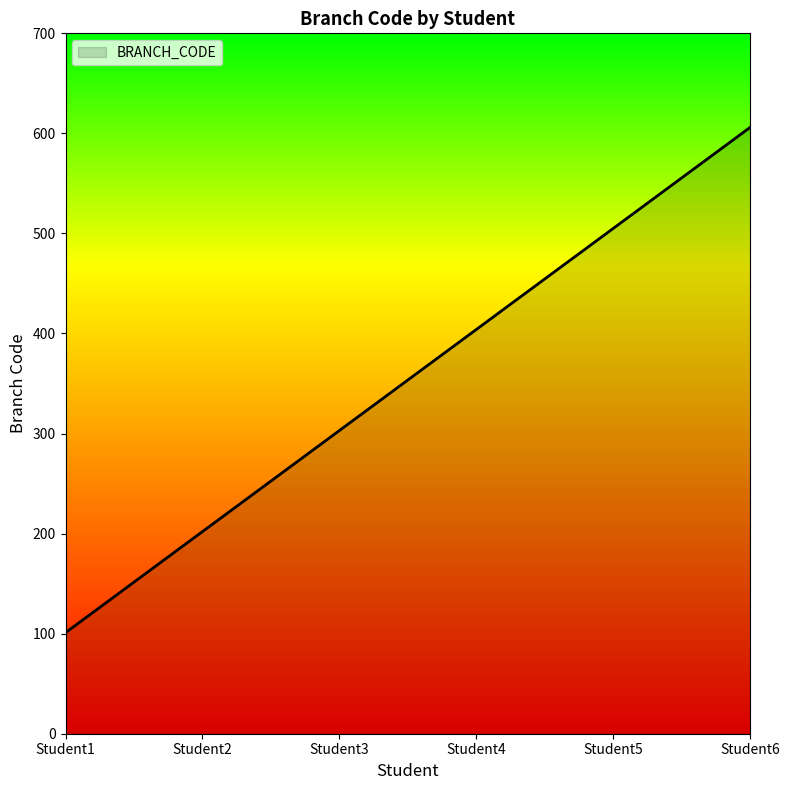

What is the change in value from Student4 to Student5?

+101